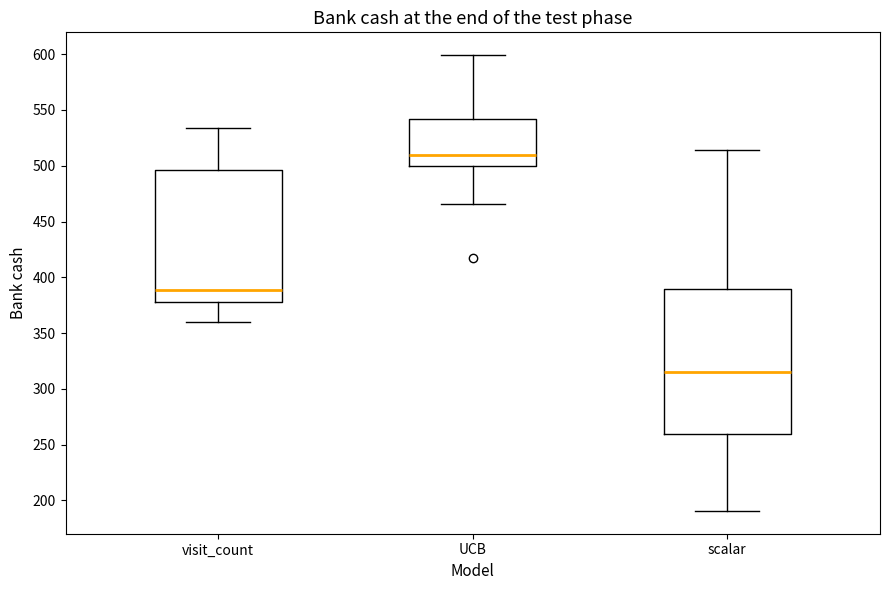

Reading left to right, transcribe this box plot: for each box, give where its median line is, the range the box spans, and where its two whiskers end, as read against the y-axis. The values are not printed on the chart, so give them approximately, as read against the axis.

visit_count: median 390, box 380 to 495, whiskers 360 to 535
UCB: median 510, box 500 to 540, whiskers 465 to 600
scalar: median 315, box 260 to 390, whiskers 190 to 515